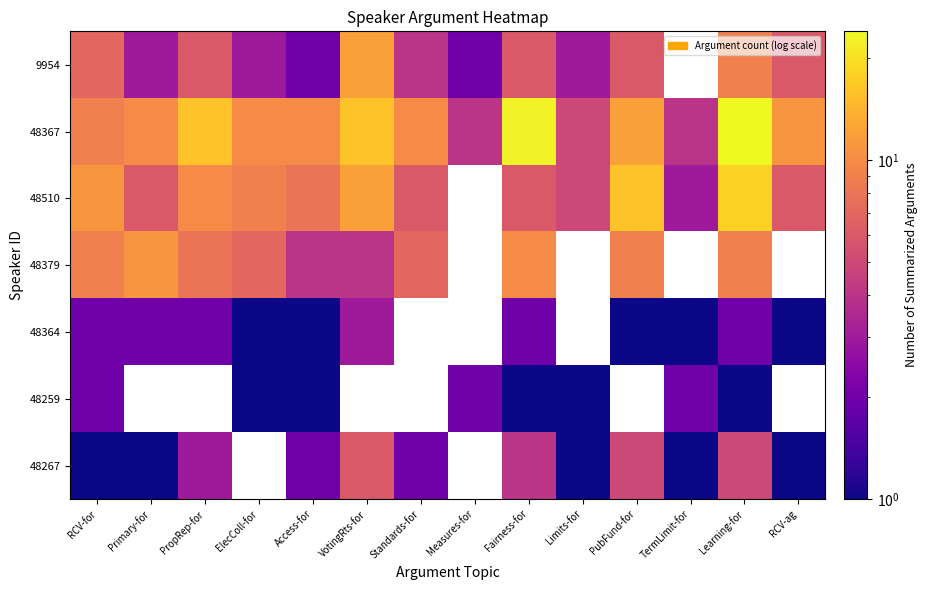

Where does the 48367 series first go above 10?

PropRep-for